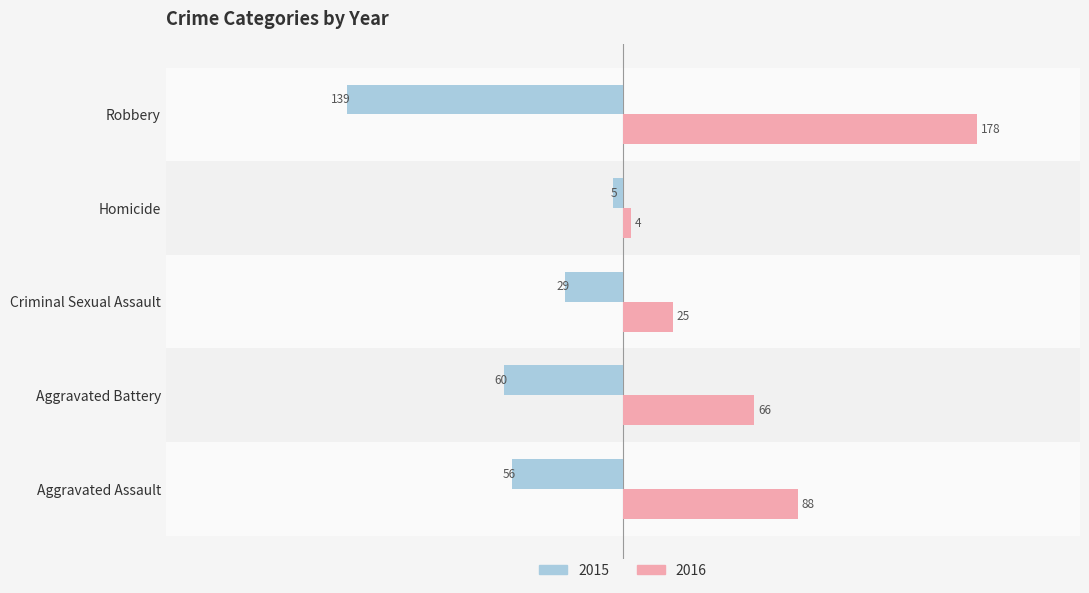

What is the sum of all 2015 values?

-289